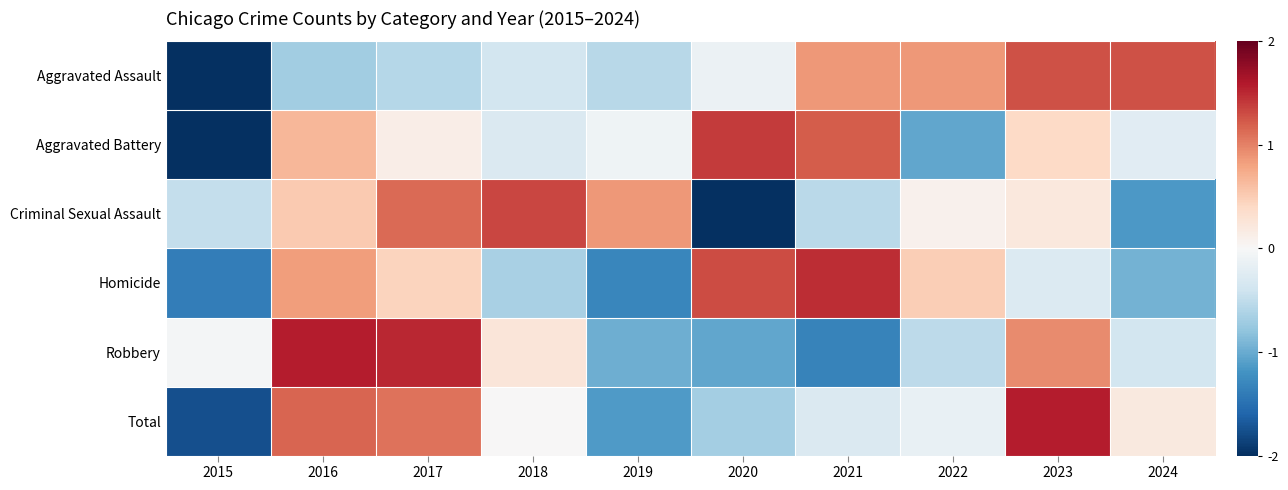

List the series in order of their peak value, highest first.

Robbery, Total, Homicide, Aggravated Battery, Criminal Sexual Assault, Aggravated Assault